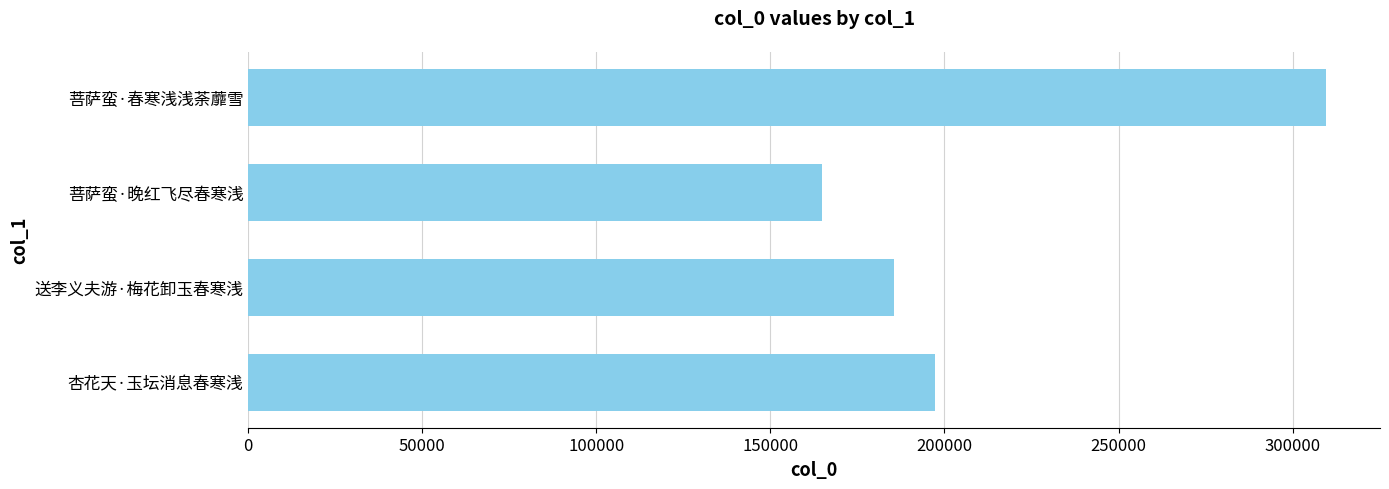

Reading bottom to top, what are all the values shown in this chart?

杏花天·玉坛消息春寒浅=197333	送李义夫游·梅花卸玉春寒浅=185516	菩萨蛮·晚红飞尽春寒浅=164891	菩萨蛮·春寒浅浅荼蘼雪=309626